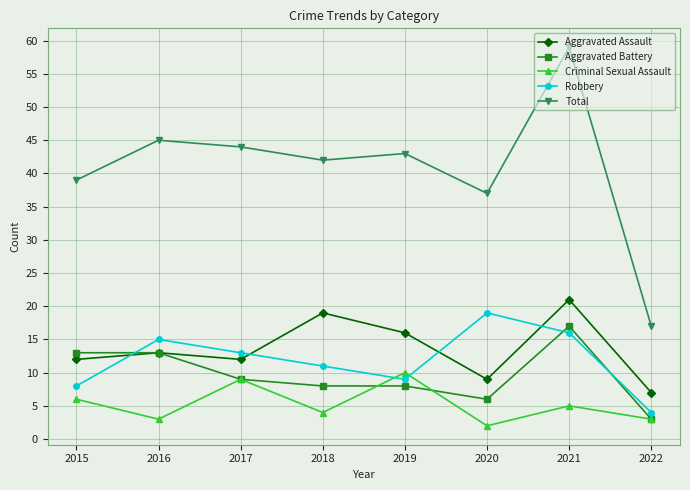

At which category does Robbery reach its first local valley?

2019